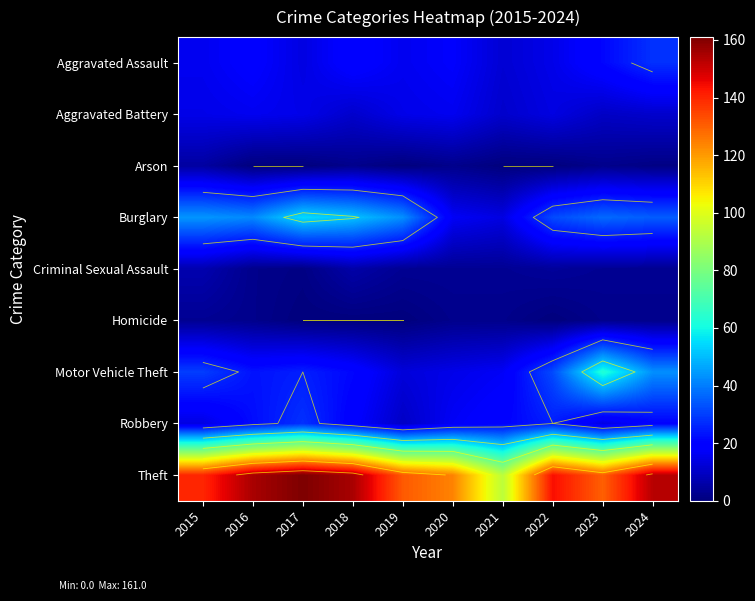

At which category does the chart reach its minimum across all series?

2016